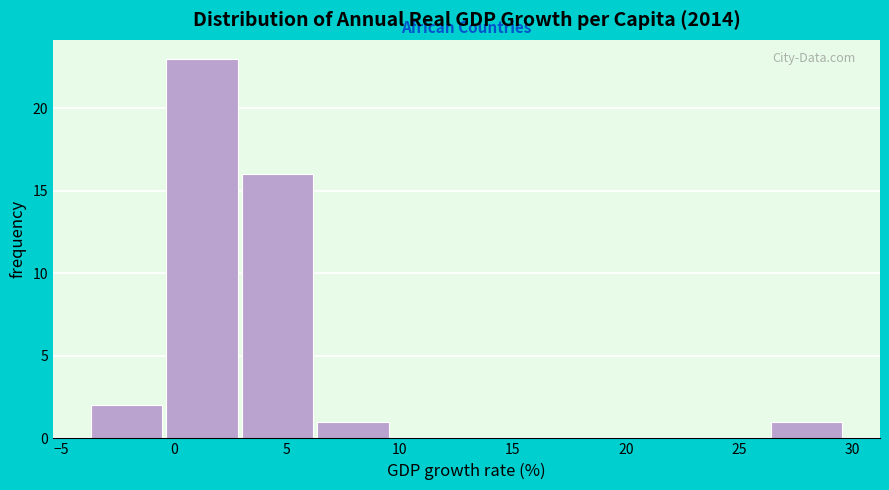

Which range on the x-axis has the tallest bar?

-0.5 to 3.0